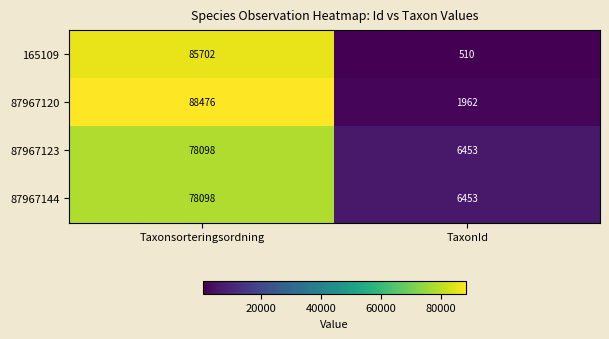

What is the sum of all 87967123 values?

84551